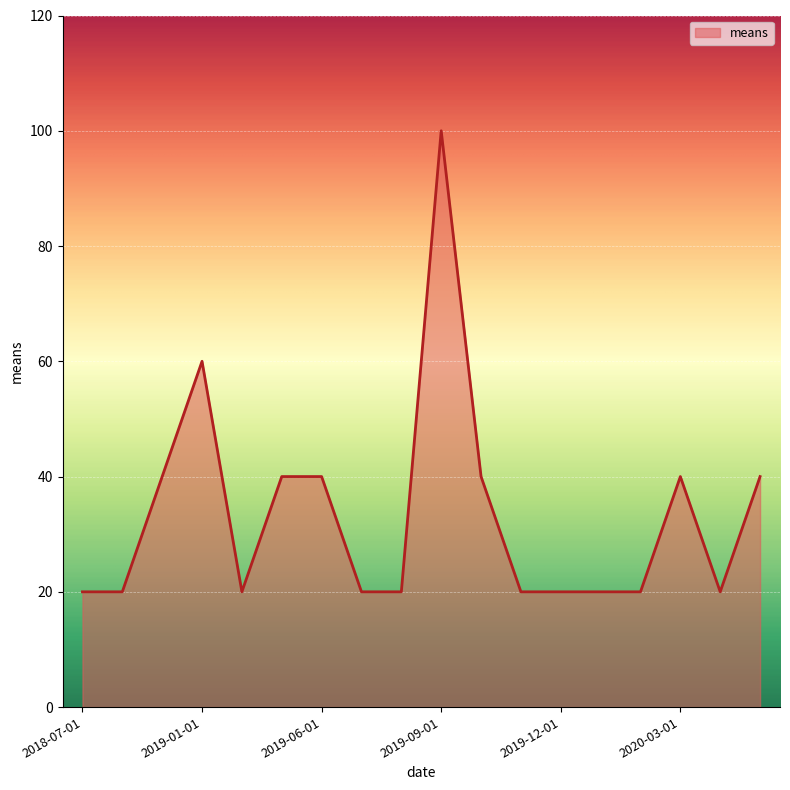

What is the difference between the maximum and minimum values?

80